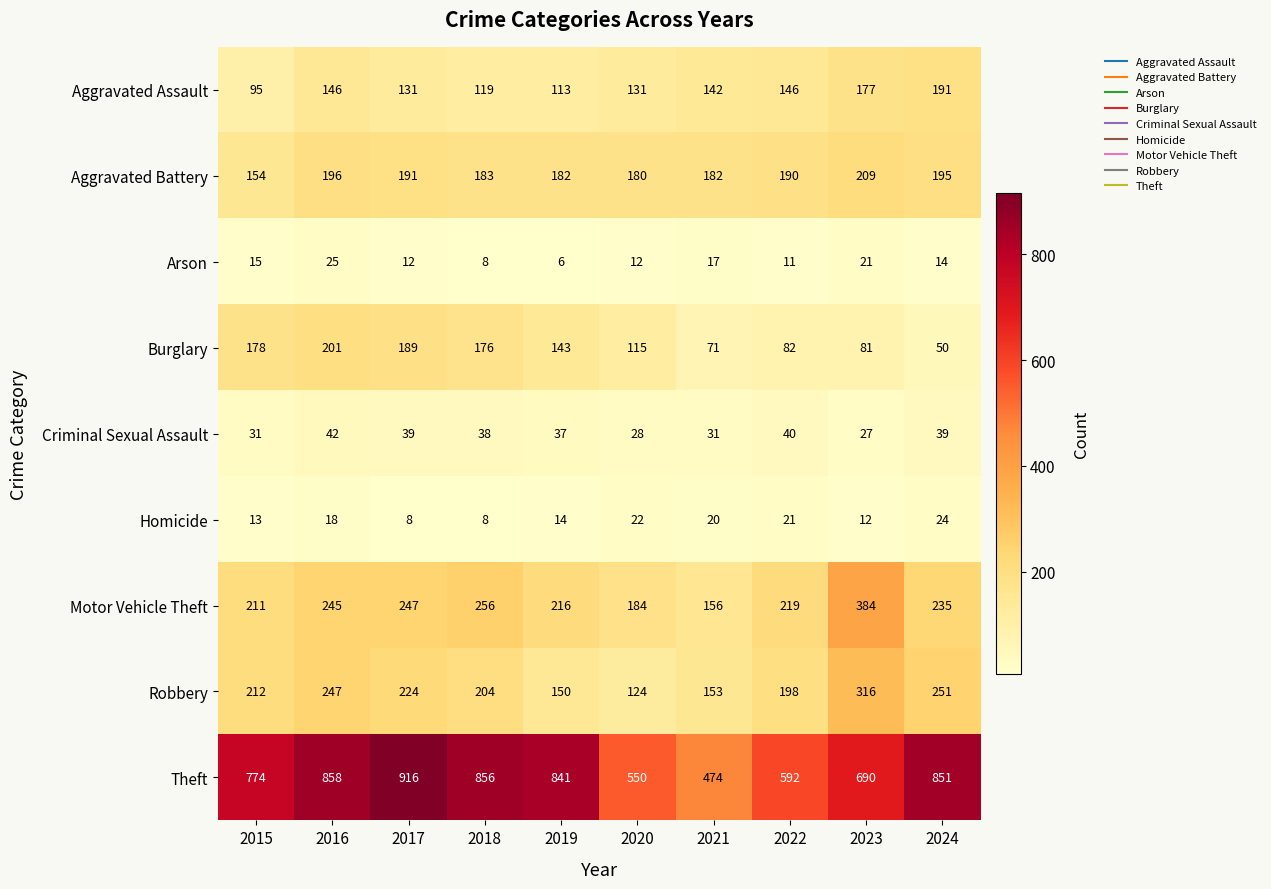

List the series in order of their peak value, highest first.

Theft, Motor Vehicle Theft, Robbery, Aggravated Battery, Burglary, Aggravated Assault, Criminal Sexual Assault, Arson, Homicide